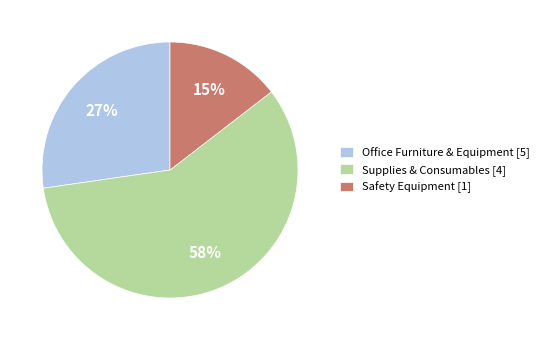

What is the smallest slice in the pie chart?

Safety Equipment [1]